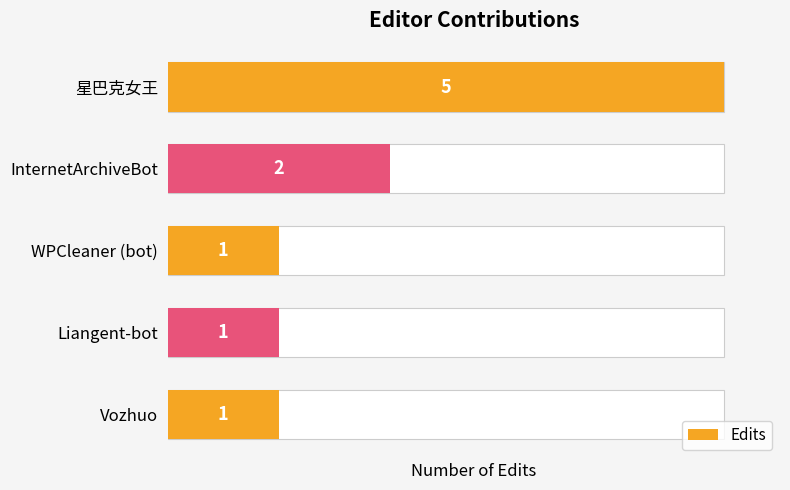

Reading left to right, transcribe all the data shown in this chart.

5	2	1	1	1